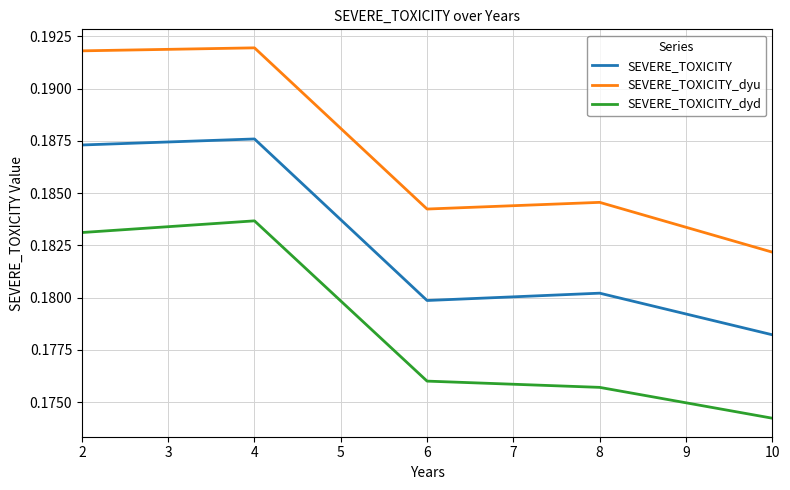

At which label does SEVERE_TOXICITY reach its minimum?

10